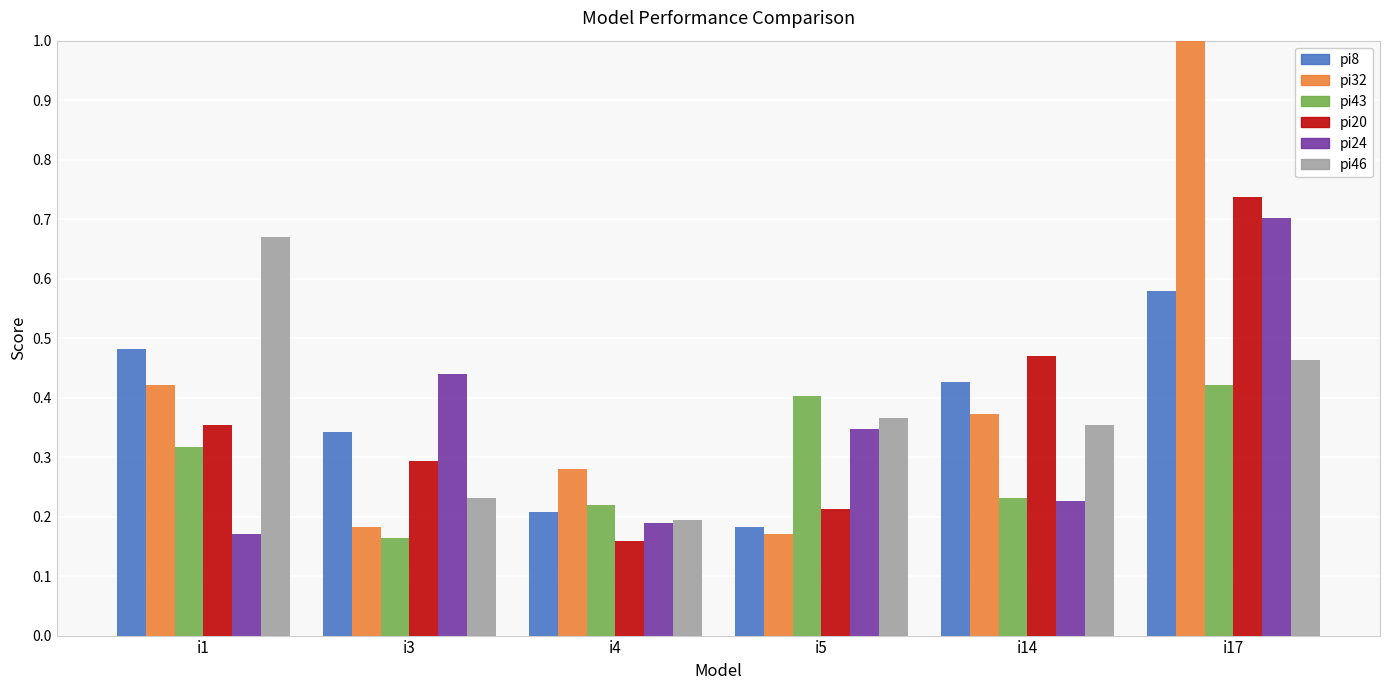

At how many categories does at least one series exceed 0?

6